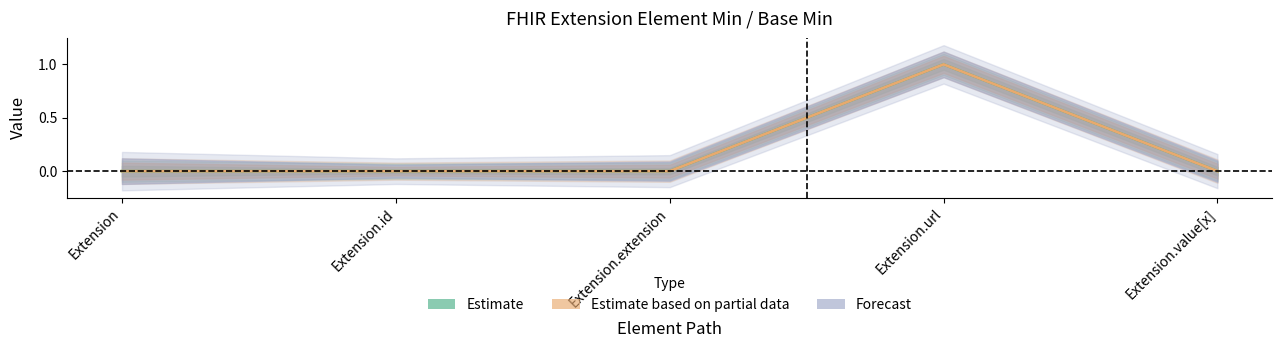

True or false: Base Min has more than 1 points higher than both neighbors.

False